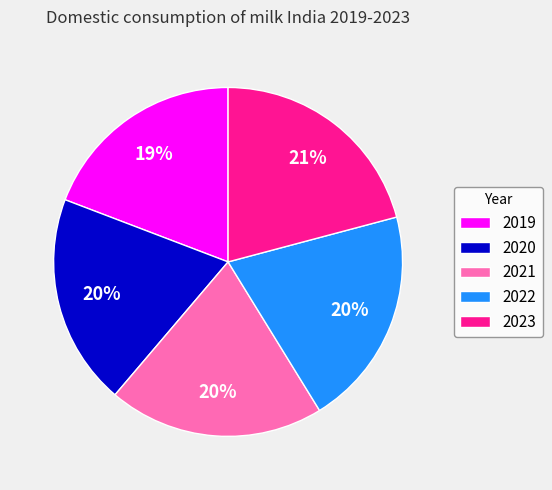

Approximately how many times larger is the value at 2020 compared to 2022?

1.0